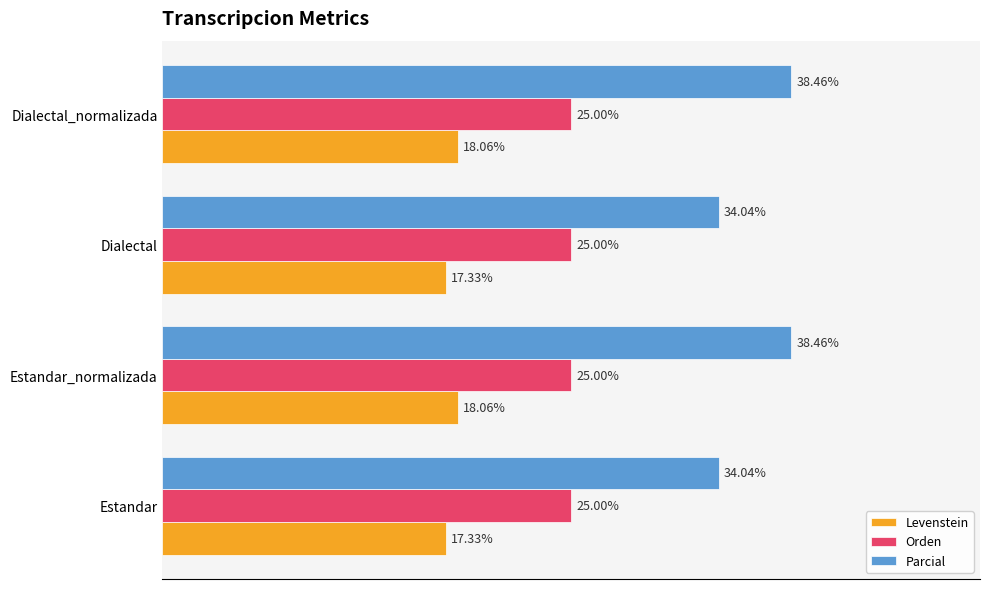

Is the value of Levenstein at Estandar greater than the value of Parcial at Estandar_normalizada?

No